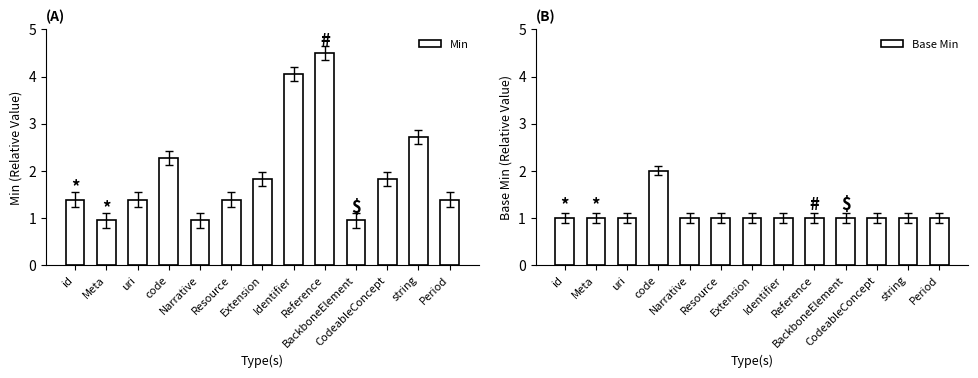

Reading left to right, list all the values displayed in this chart.

Min: id=1.4	Meta=0.9	uri=1.4	code=2.3	Narrative=0.9	Resource=1.4	Extension=1.8	Identifier=4.1	Reference=4.5	BackboneElement=0.9	CodeableConcept=1.8	string=2.7	Period=1.4
Base Min: id=1.0	Meta=1.0	uri=1.0	code=2.0	Narrative=1.0	Resource=1.0	Extension=1.0	Identifier=1.0	Reference=1.0	BackboneElement=1.0	CodeableConcept=1.0	string=1.0	Period=1.0